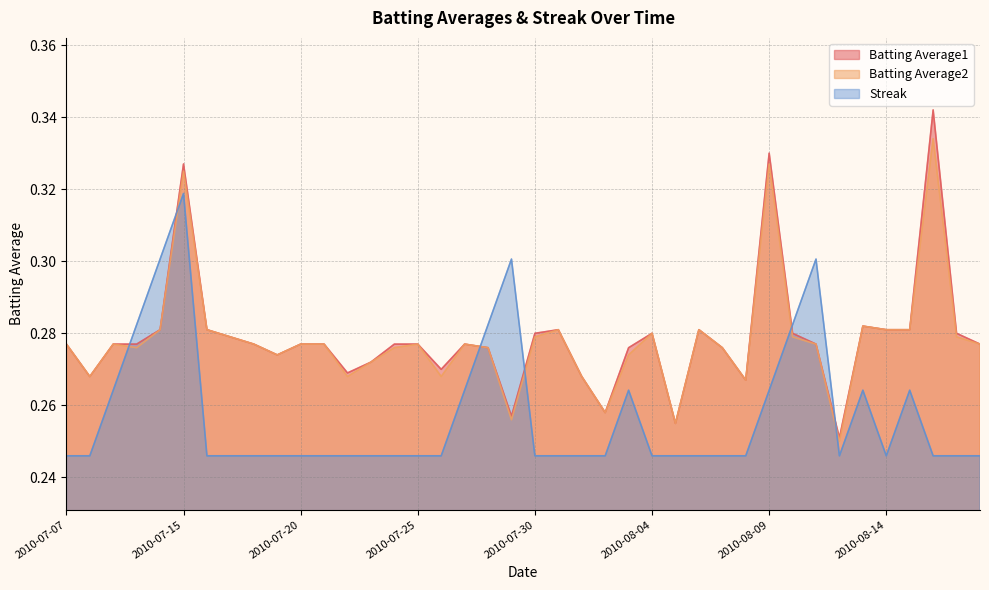

List the labels in order of Batting Average1 value, largest first.

2010-08-16, 2010-08-09, 2010-07-15, 2010-08-13, 2010-07-11, 2010-07-16, 2010-07-31, 2010-08-06, 2010-08-14, 2010-08-15, 2010-07-30, 2010-08-04, 2010-08-10, 2010-08-17, 2010-07-17, 2010-07-07, 2010-07-09, 2010-07-10, 2010-07-18, 2010-07-20, 2010-07-21, 2010-07-24, 2010-07-25, 2010-07-27, 2010-08-11, 2010-08-18, 2010-07-28, 2010-08-03, 2010-08-07, 2010-07-19, 2010-07-23, 2010-07-26, 2010-07-22, 2010-07-08, 2010-08-01, 2010-08-08, 2010-08-02, 2010-07-29, 2010-08-05, 2010-08-12